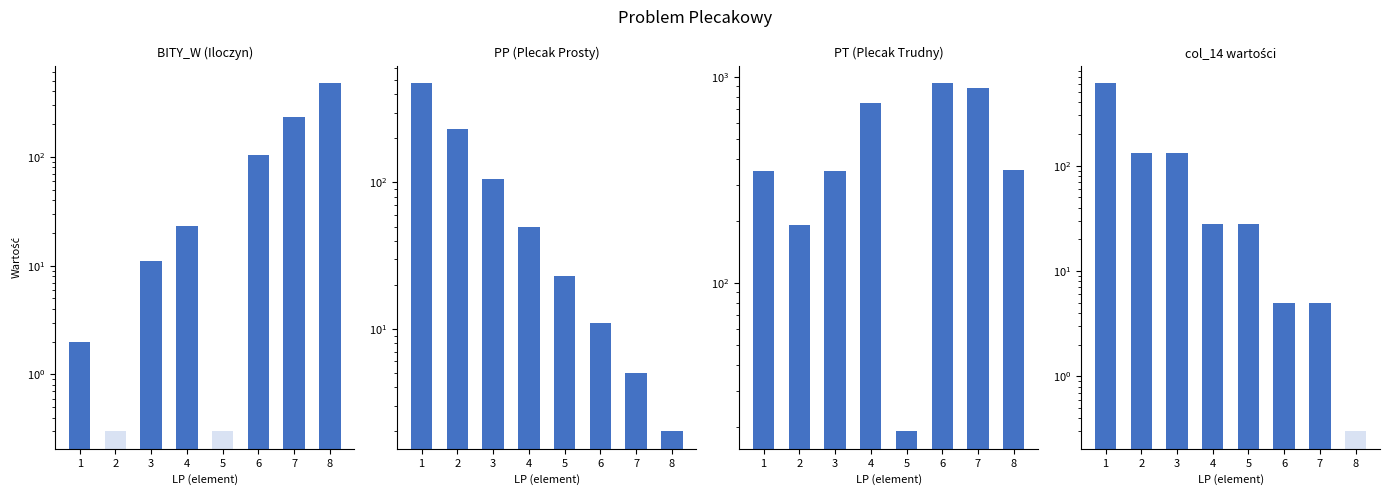

Which category has the lowest value across all series?

2